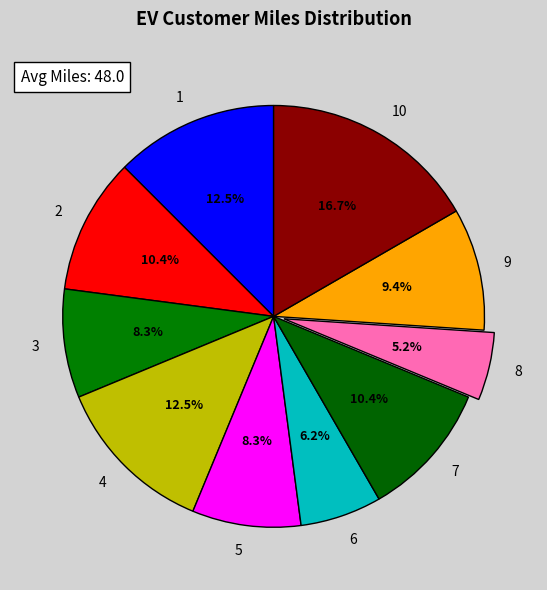

What is the ratio of the value at 2 to the value at 1?

0.8